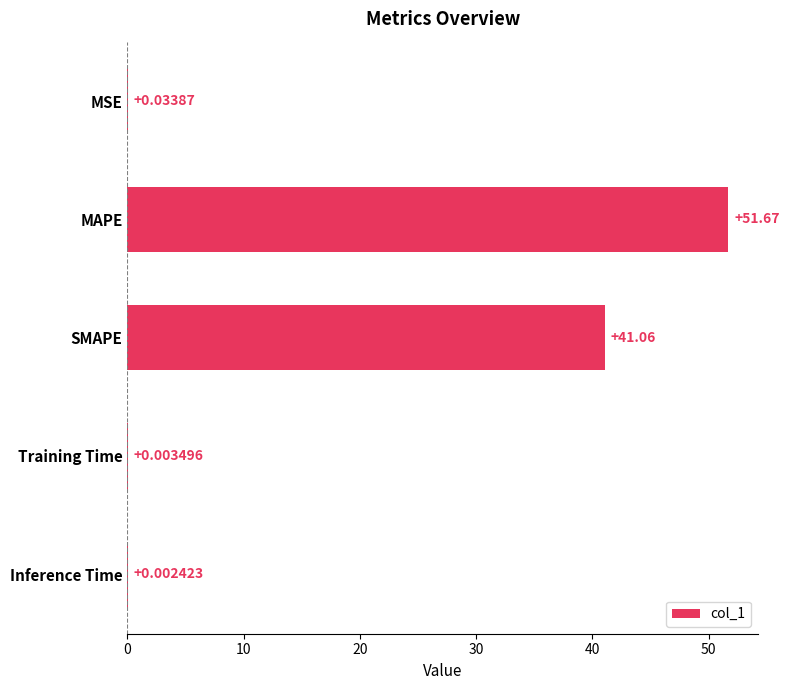

What is the average value?

18.6